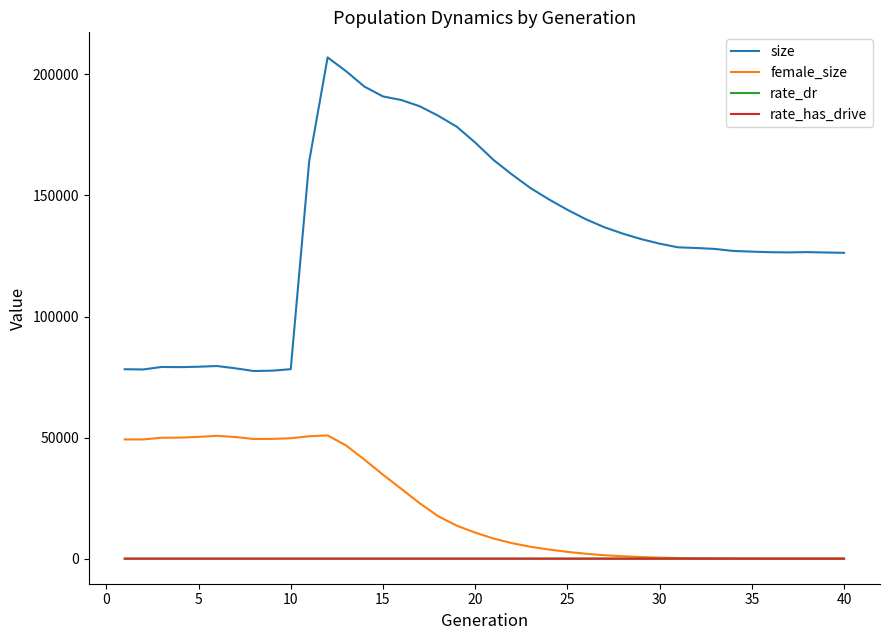

What is the maximum value for size?

207036.0